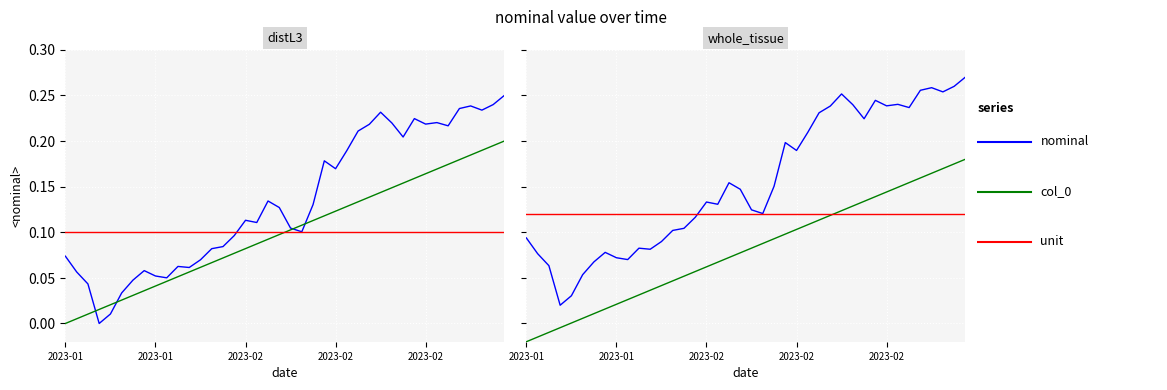

True or false: unit has a value of 0.1 at 39.

True